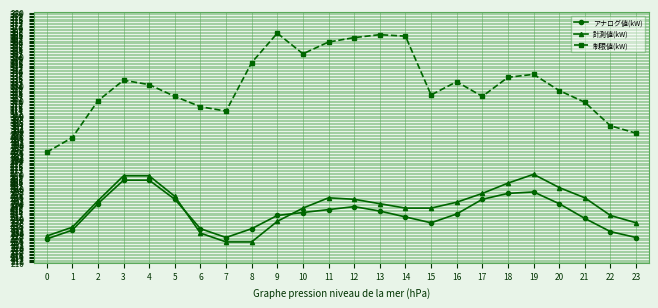

How many lines are shown in the chart?

3